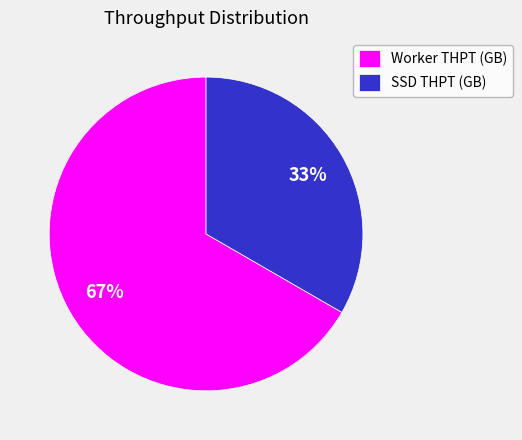

What is the ratio of the value at SSD THPT (GB) to the value at Worker THPT (GB)?

0.5